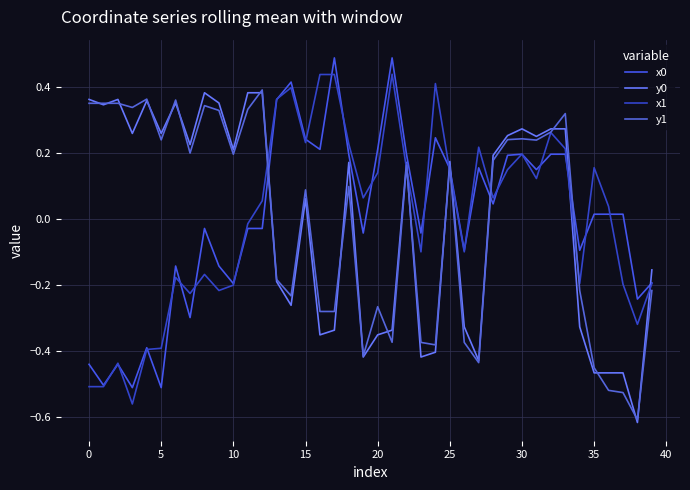

Which series has the largest total across all categories?

x1